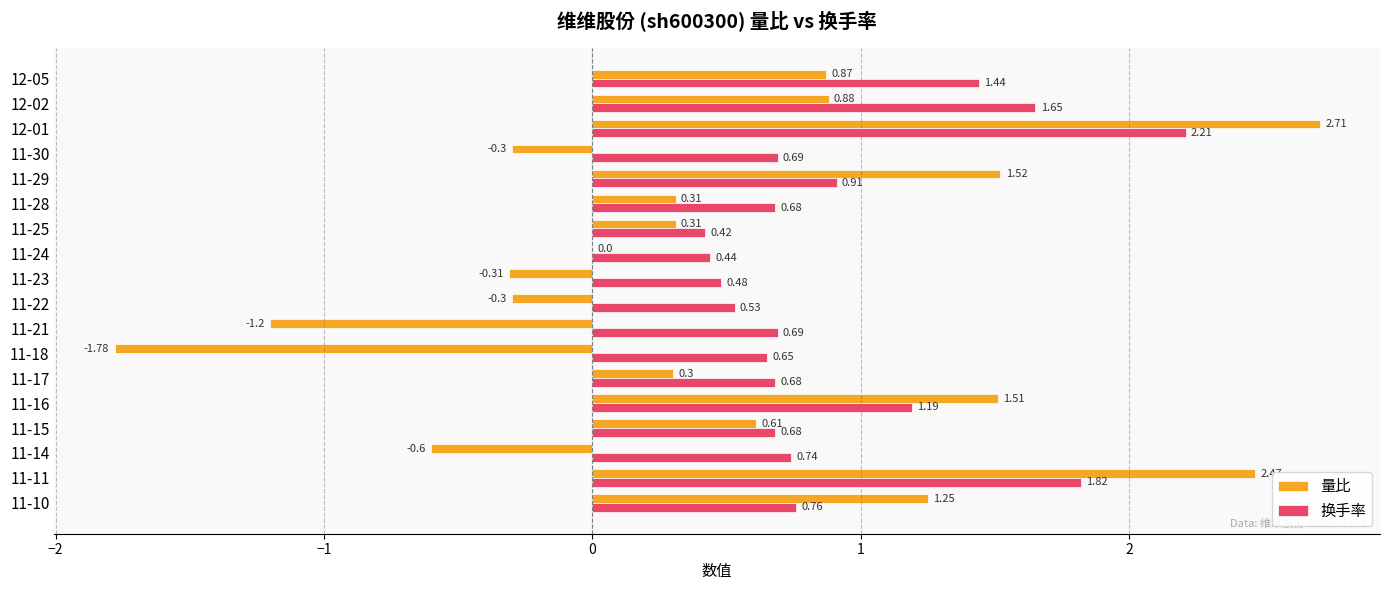

What is the greatest value displayed?

2.7